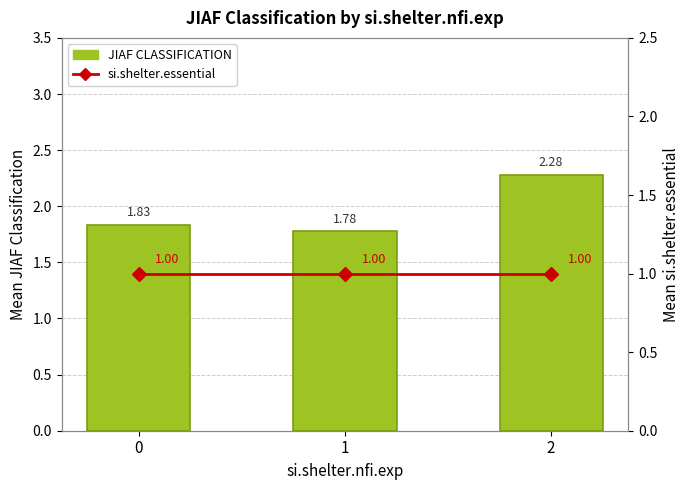

What is the difference between the highest and lowest values at 2?

1.3